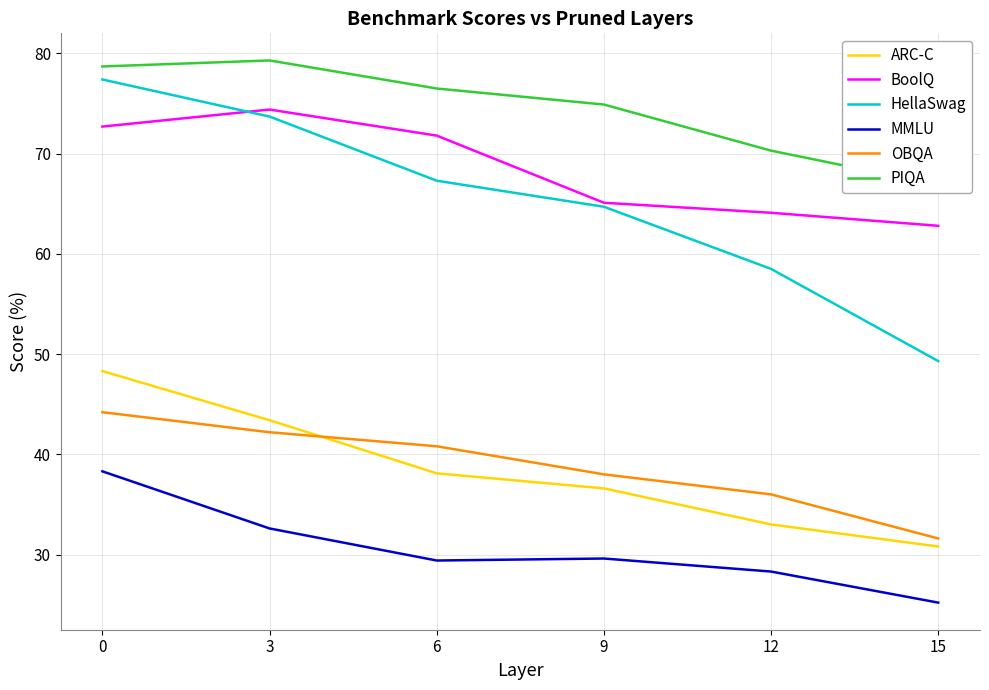

Which label corresponds to the largest value in the chart?

3